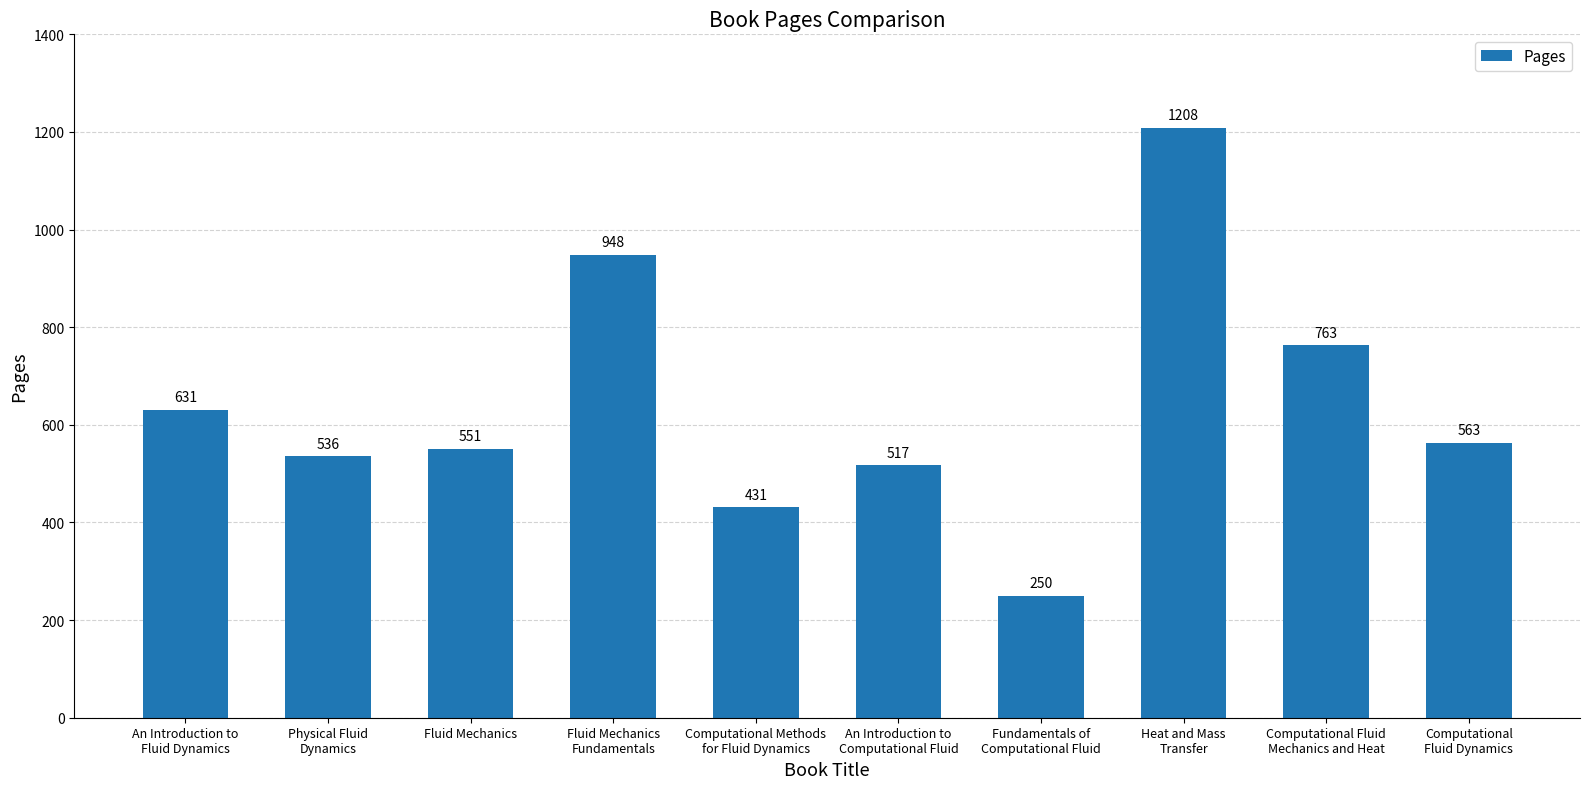

How many values are below 563?

5